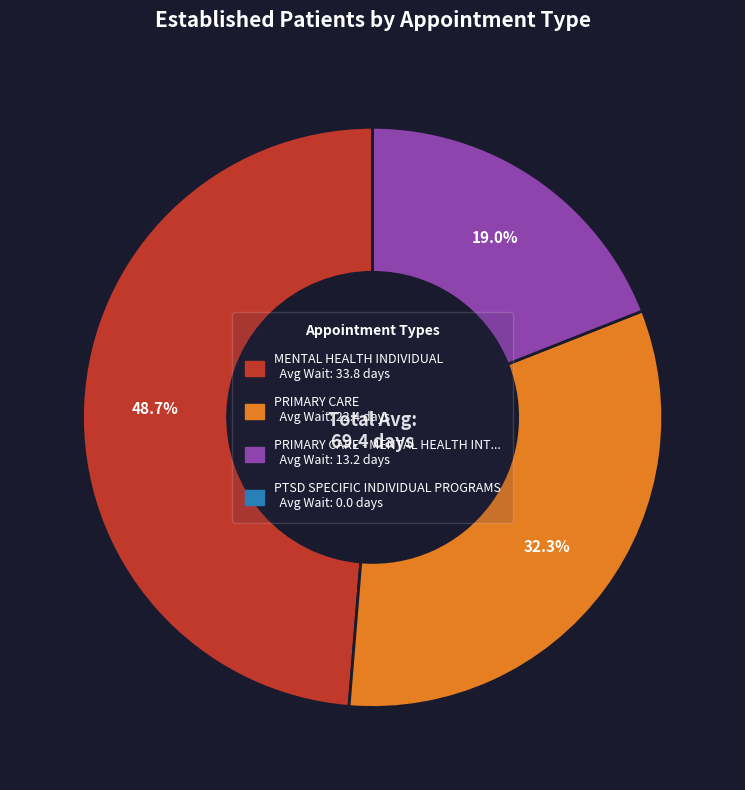

Does any single category account for the majority?

No